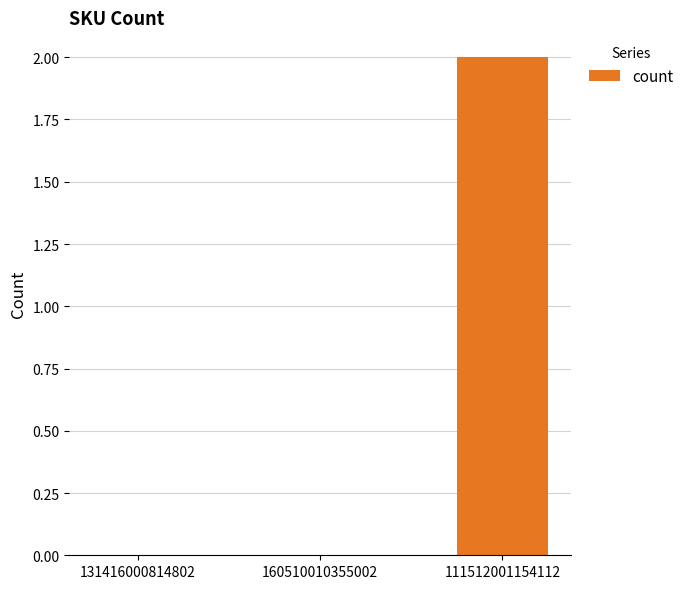

Which has a higher value, 111512001154112 or 131416000814802?

111512001154112